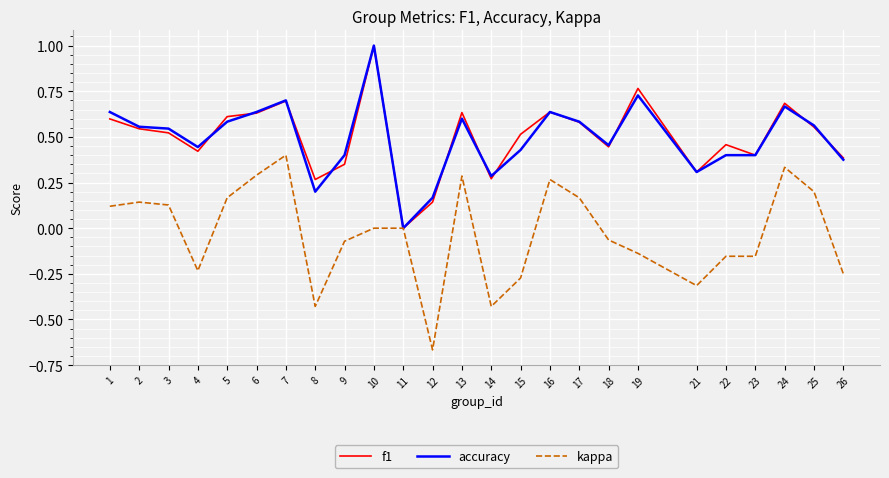

Between 10 and 17, which series saw the biggest shift?

f1